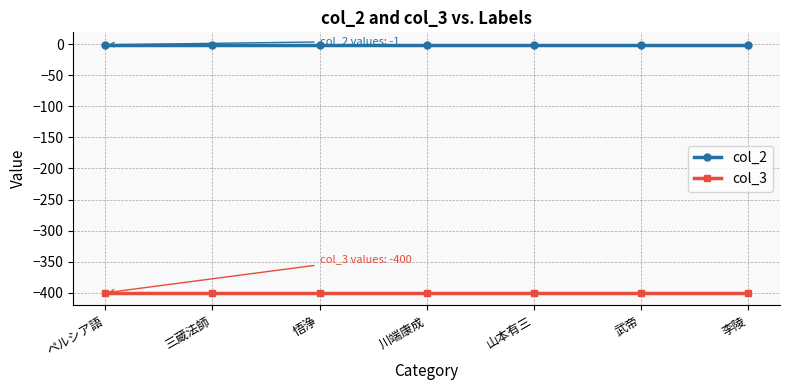

Reading left to right, extract all data points from this chart.

col_2: ペルシア語=-1	三蔵法師=-1	悟浄=-1	川端康成=-1	山本有三=-1	武帝=-1	李陵=-1
col_3: ペルシア語=-400	三蔵法師=-400	悟浄=-400	川端康成=-400	山本有三=-400	武帝=-400	李陵=-400